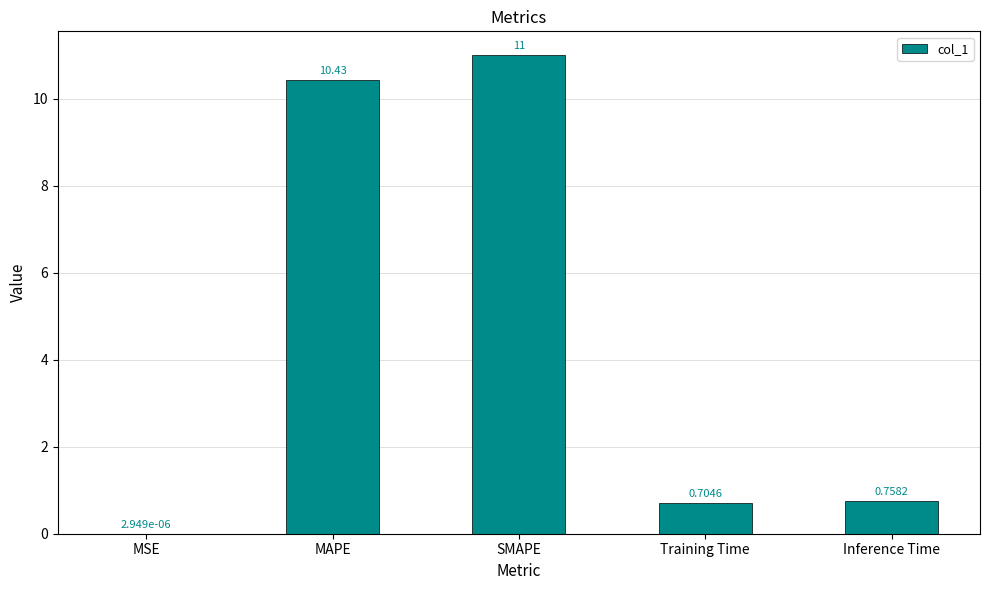

At which label is the value closest to 5?

Inference Time